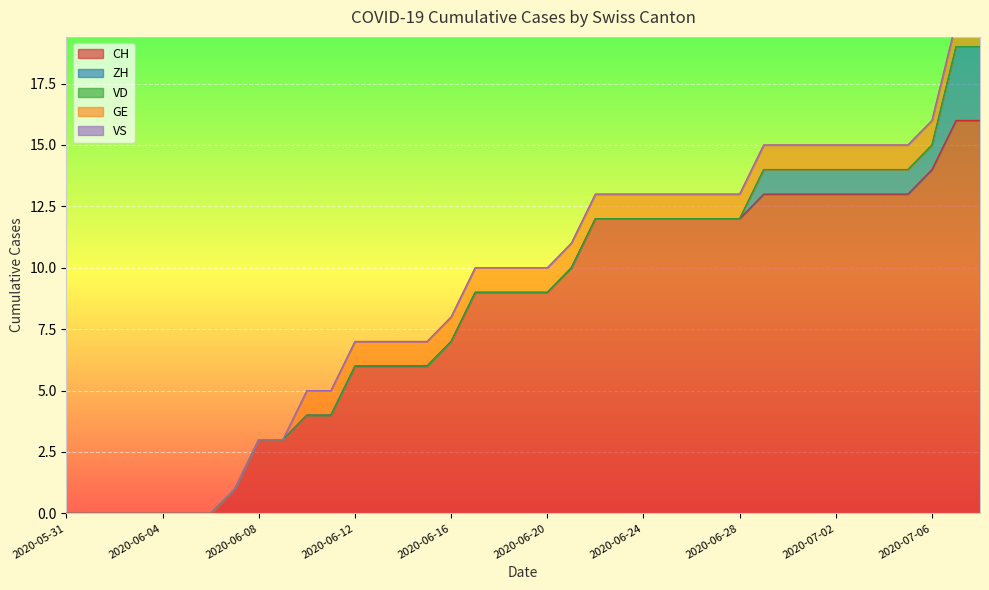

Is it true that VS equals 0 at 2020-06-13?

True